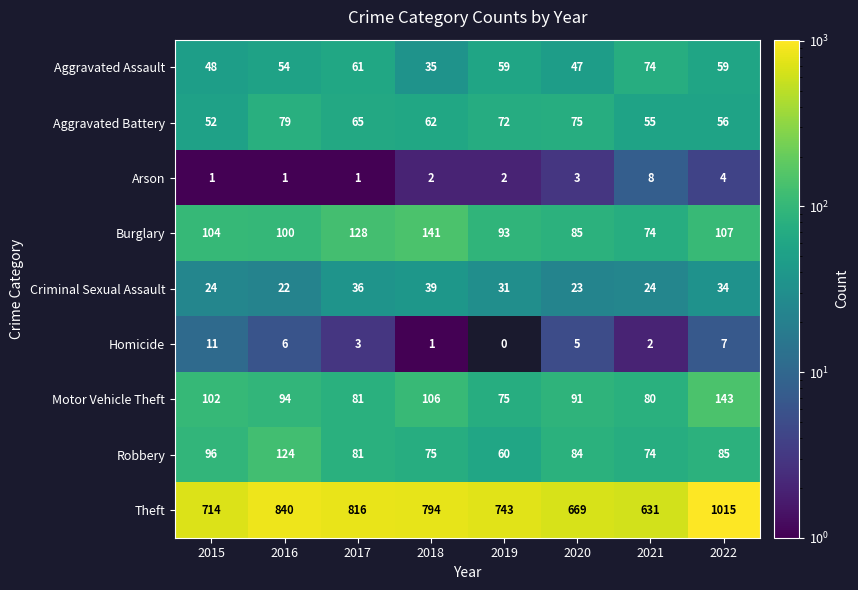

Rank the series at 2016 from lowest to highest value.

Arson, Homicide, Criminal Sexual Assault, Aggravated Assault, Aggravated Battery, Motor Vehicle Theft, Burglary, Robbery, Theft